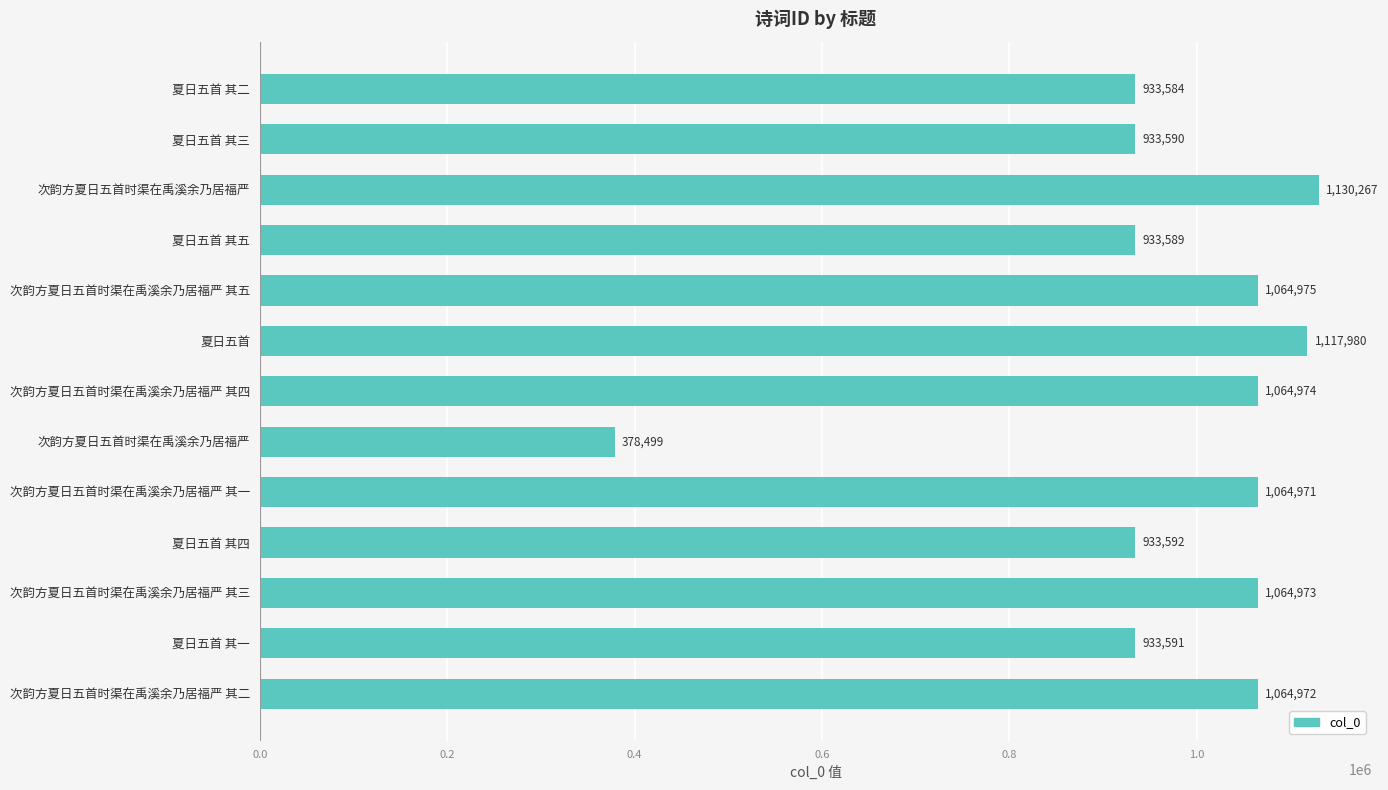

Count the number of categories in the chart.

13